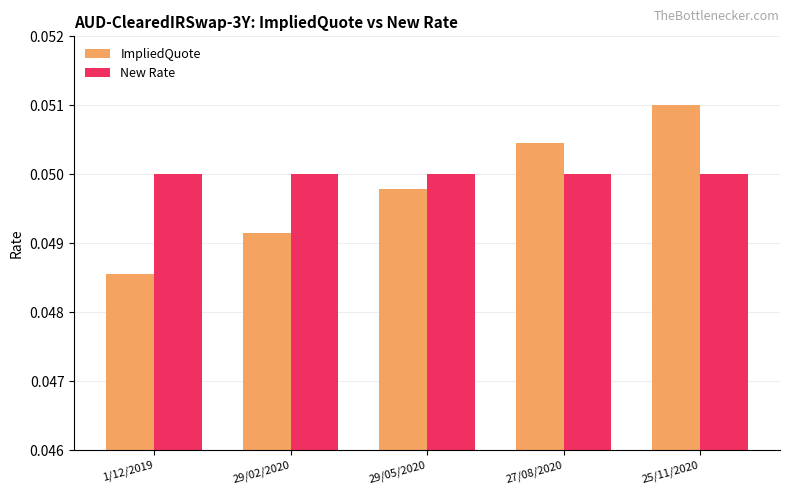

At how many categories does at least one series exceed 0?

5